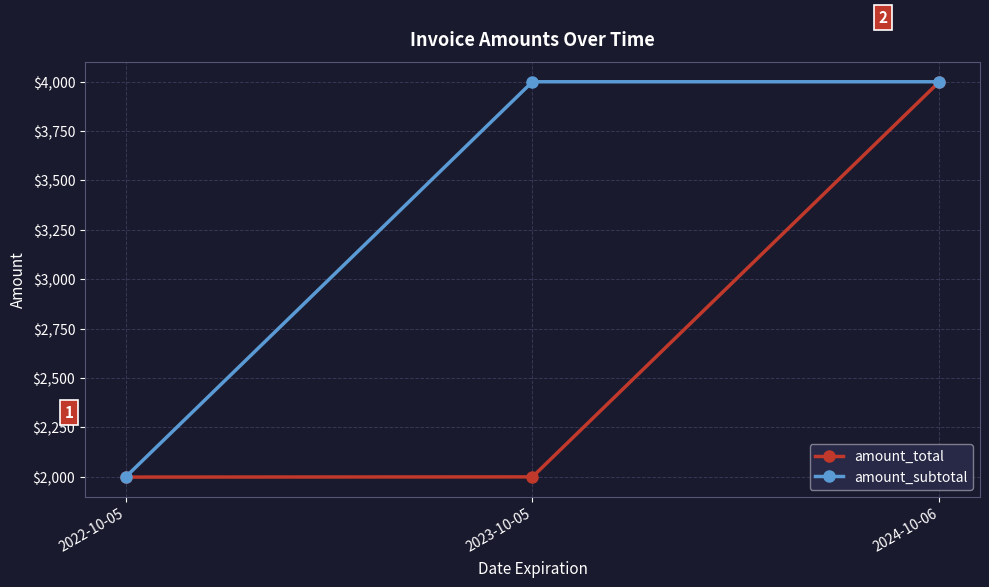

What is the total value across all series at 2024-10-06?

7998